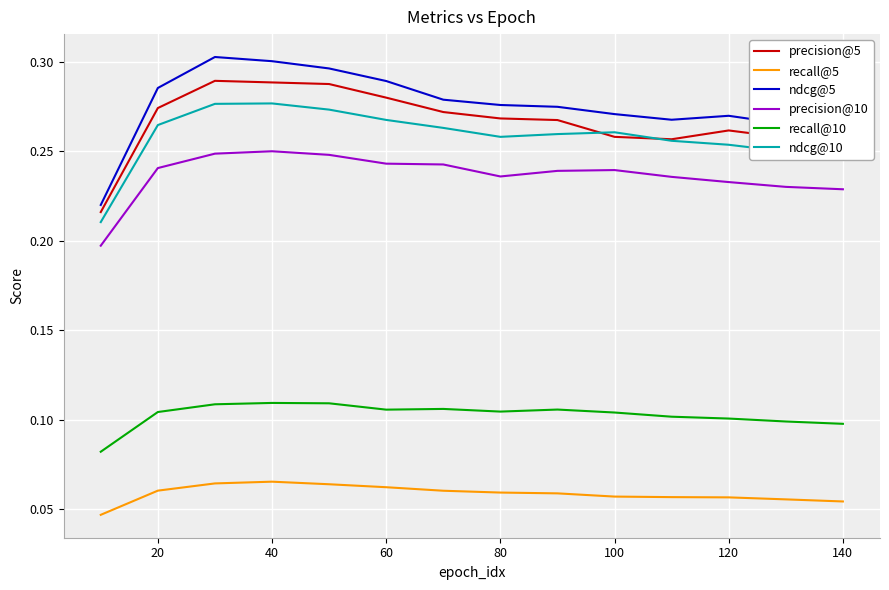

True or false: ndcg@10 and recall@10 intersect in this chart.

False